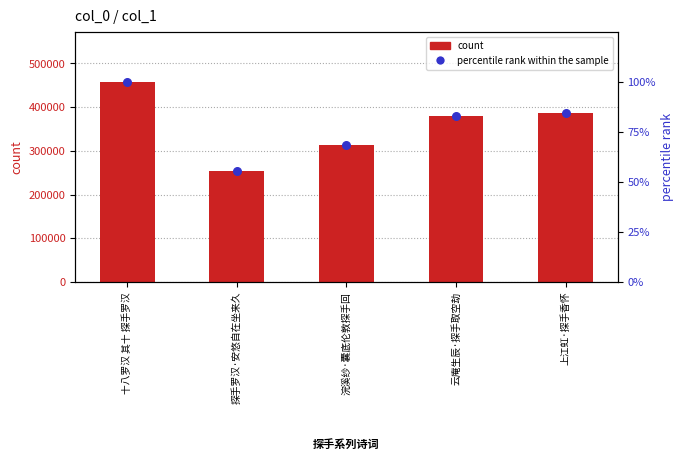

Which series has the widest spread of Y values?

col_0 count